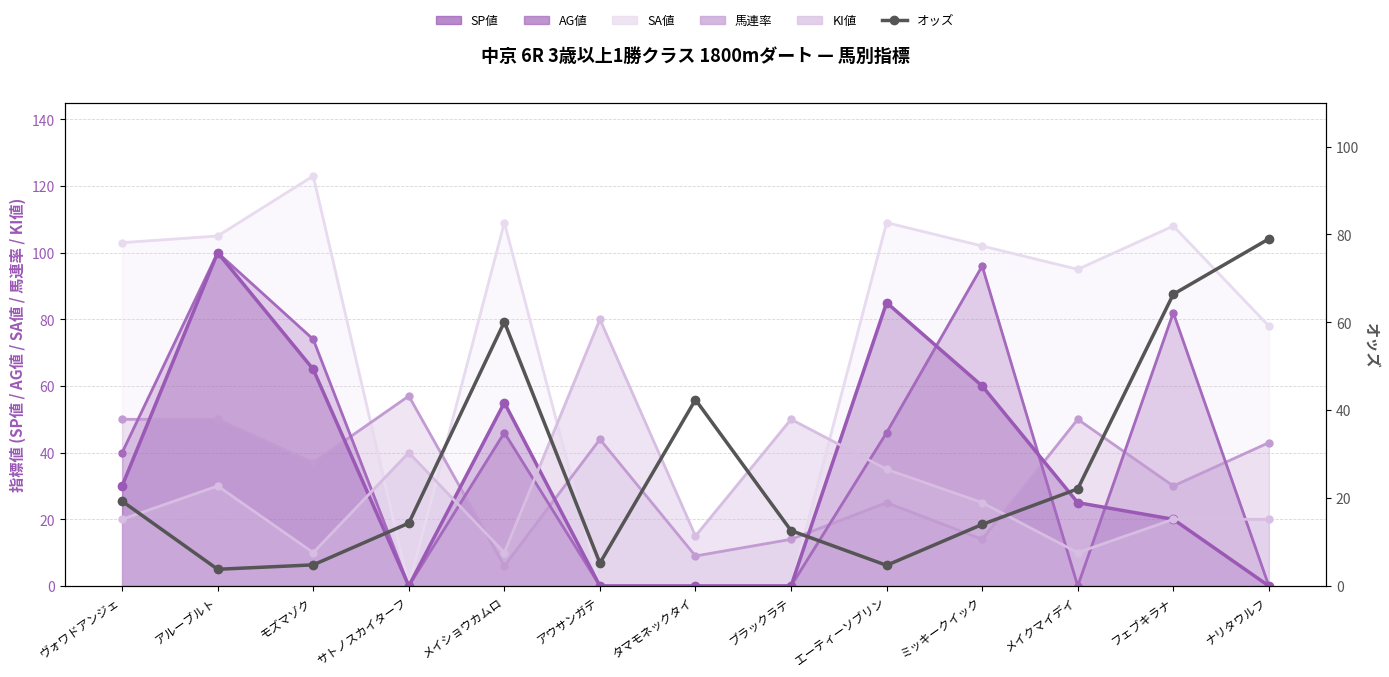

At which label is the value closest to 41?

タマモネックタイ